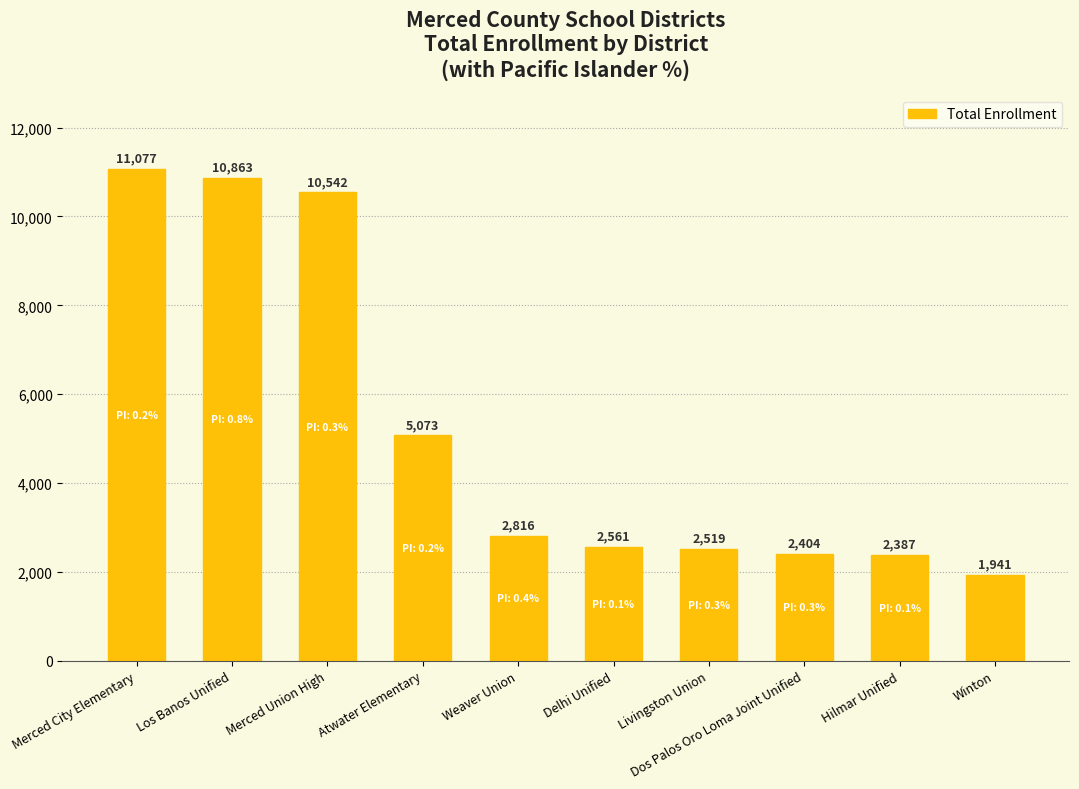

What is the label of the 1st bar from the left?

Merced City Elementary